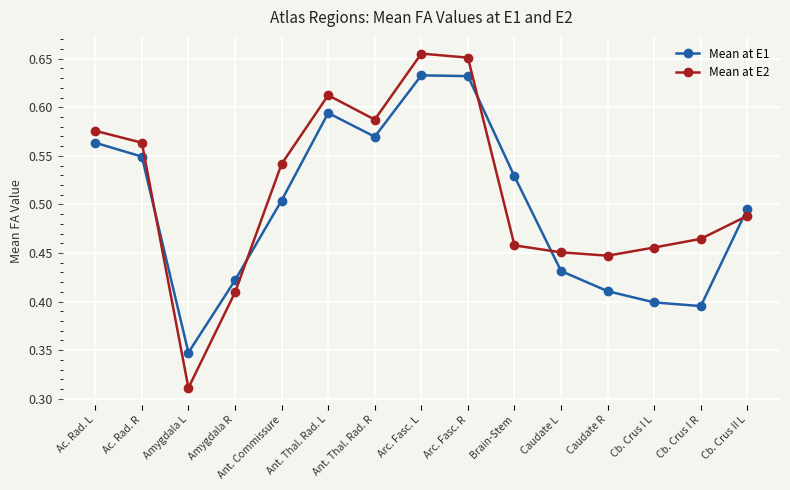

How many Mean at E2 values are between 0 and 1?

15